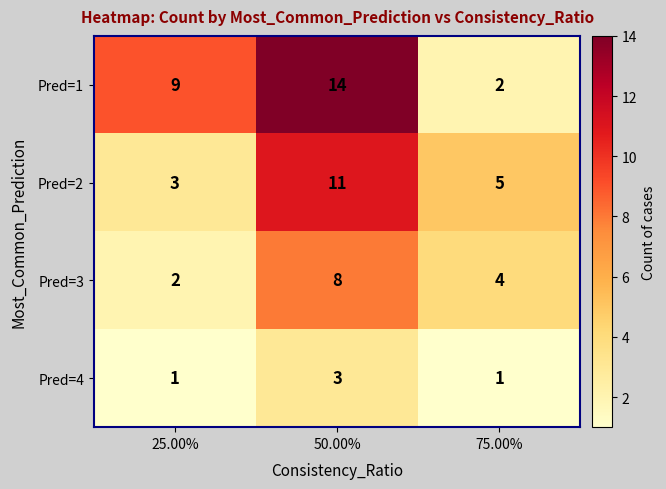

What value does the Pred=2 series have at 75.00%?

5